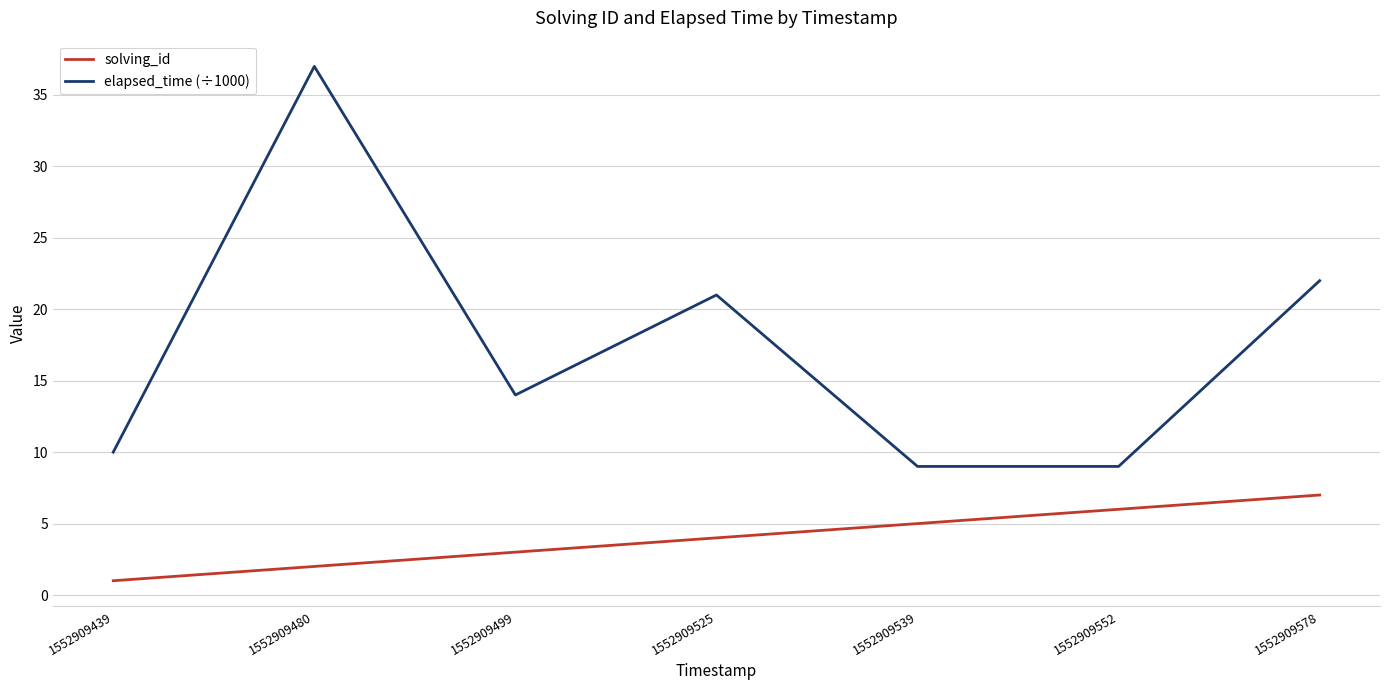

How many solving_id values are between 2 and 6?

5